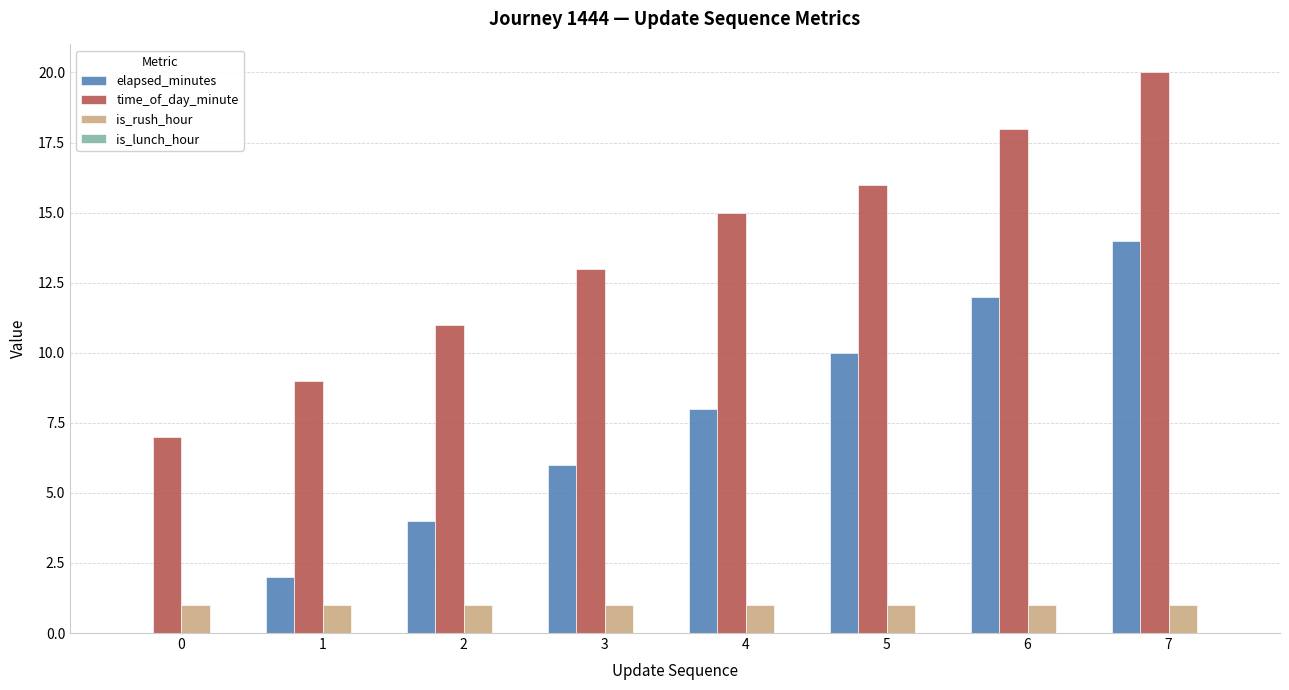

At which label does elapsed_minutes reach its peak?

7